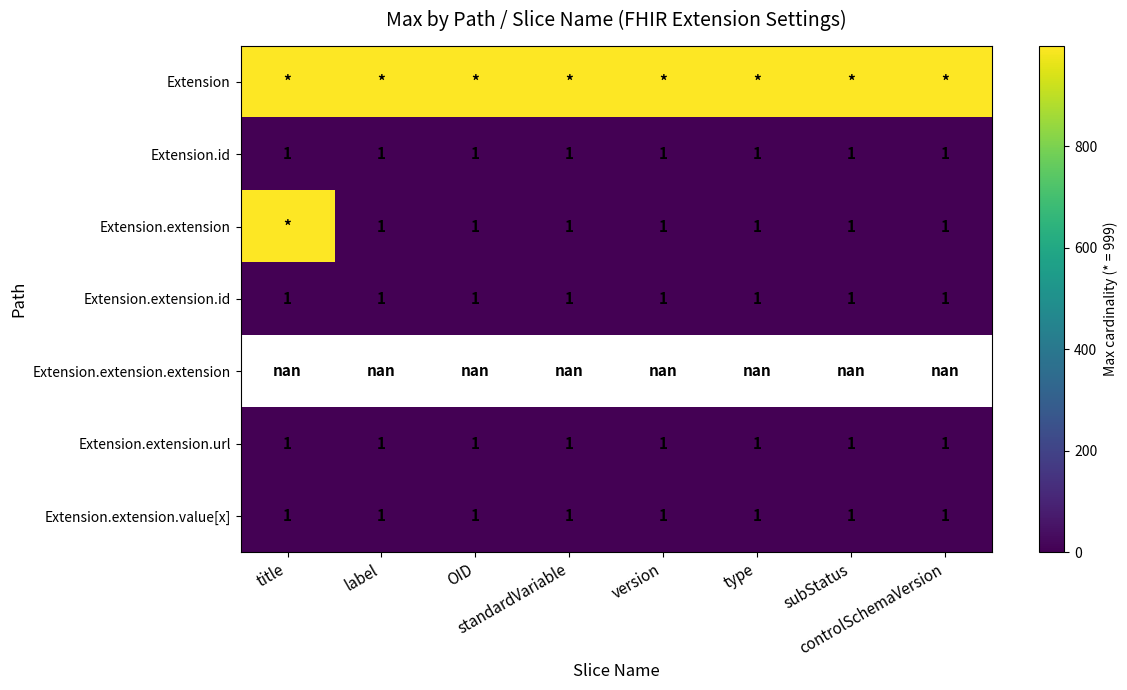

At how many categories does at least one series exceed 419?

8